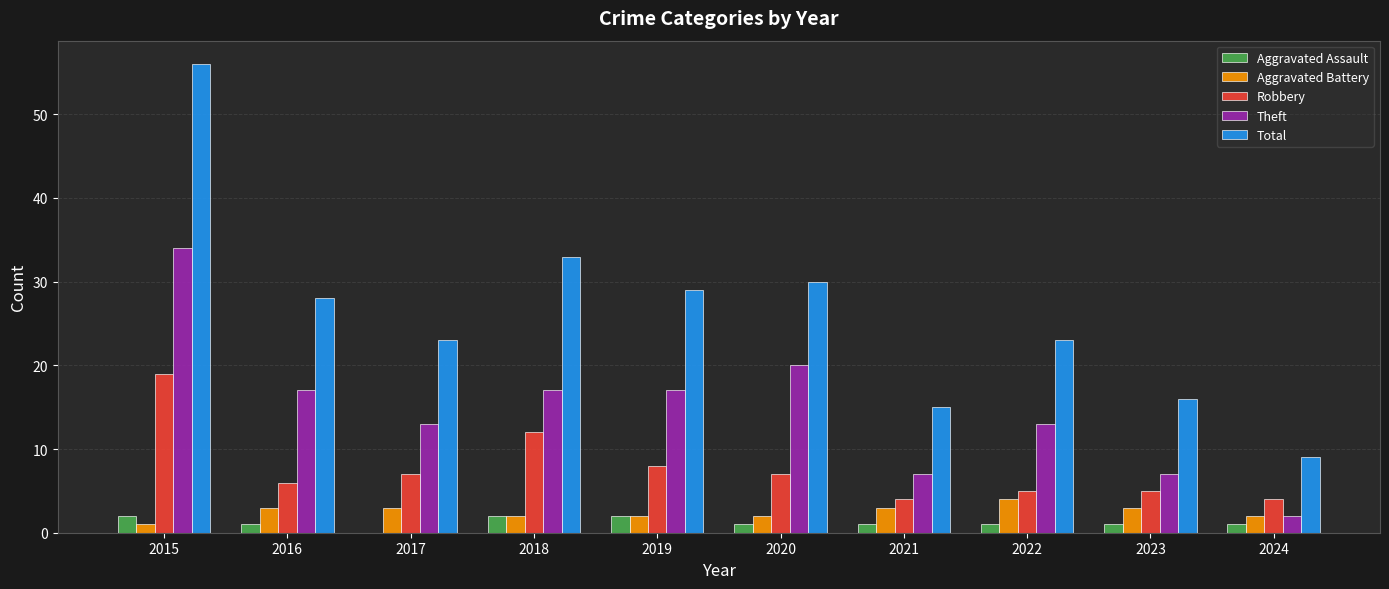

True or false: Robbery has a value of 2 at 2022.

False